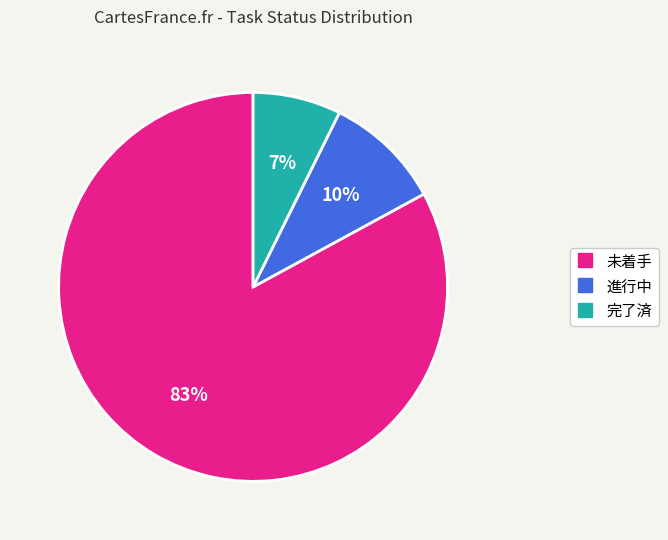

Which has a higher value, 進行中 or 完了済?

進行中